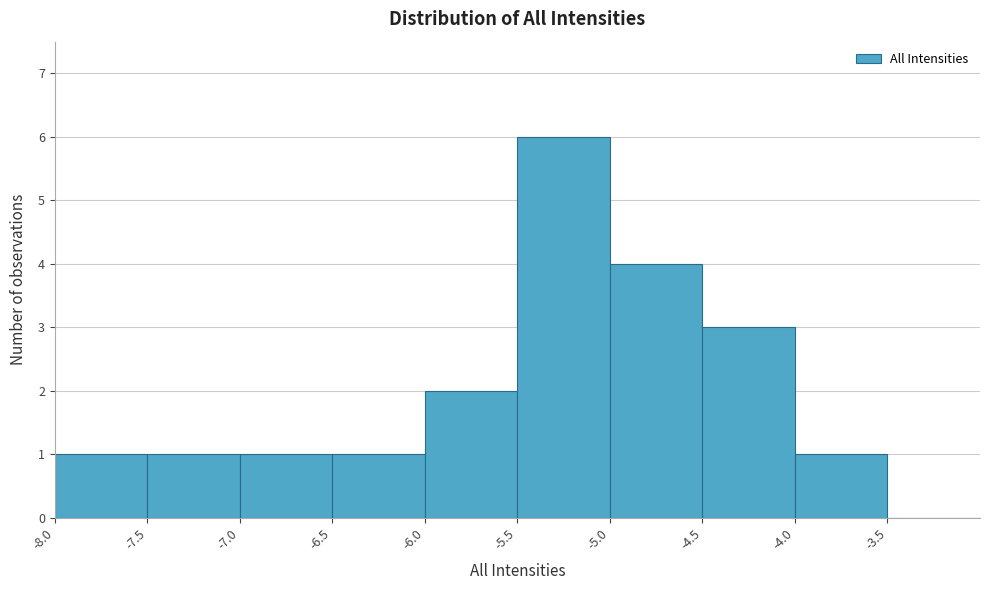

Over which range of the x-axis is the bar tallest?

-5.5 to -5.0